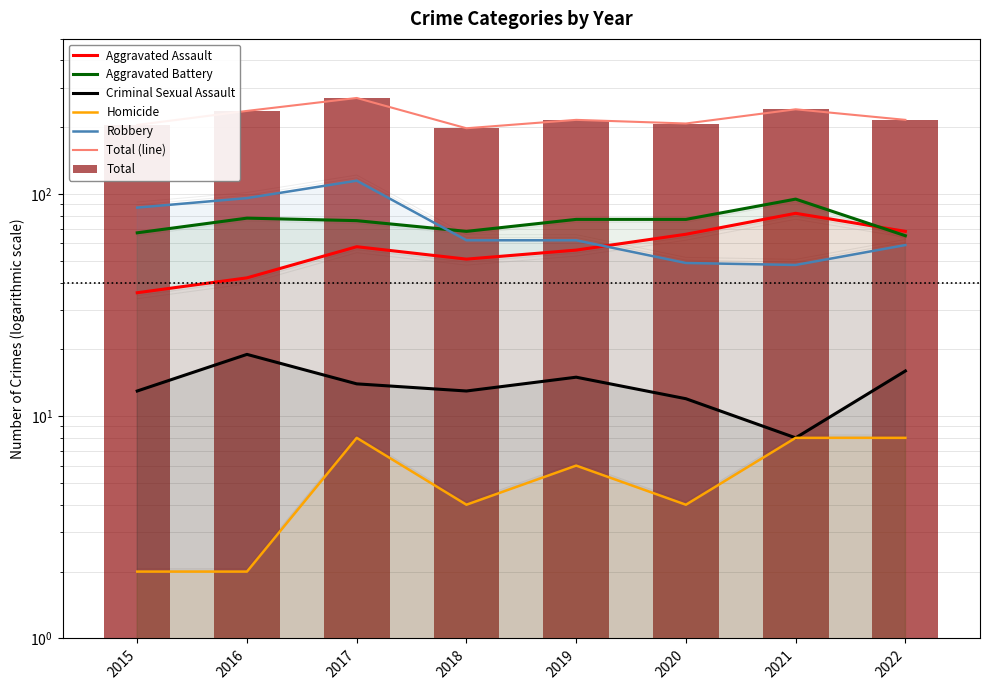

Reading left to right, transcribe all the data shown in this chart.

Aggravated Assault: 2015=36	2016=42	2017=58	2018=51	2019=56	2020=66	2021=82	2022=68
Aggravated Battery: 2015=67	2016=78	2017=76	2018=68	2019=77	2020=77	2021=95	2022=65
Criminal Sexual Assault: 2015=13	2016=19	2017=14	2018=13	2019=15	2020=12	2021=8	2022=16
Homicide: 2015=2	2016=2	2017=8	2018=4	2019=6	2020=4	2021=8	2022=8
Robbery: 2015=87	2016=96	2017=115	2018=62	2019=62	2020=49	2021=48	2022=59